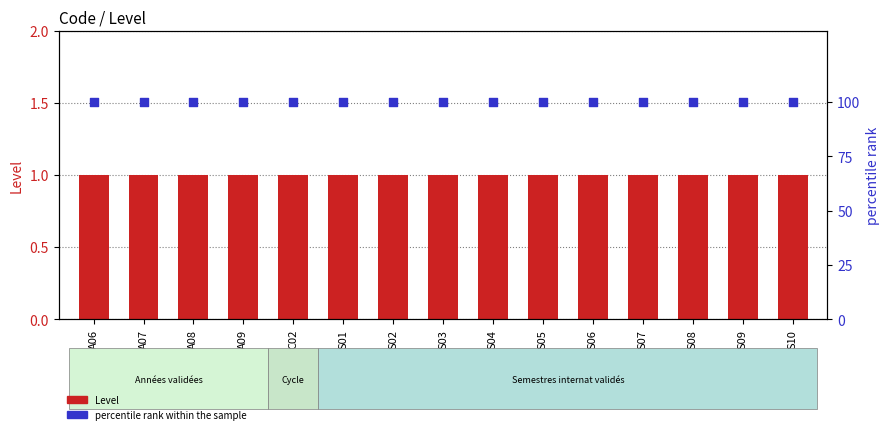

At how many categories does at least one series exceed 20?

15